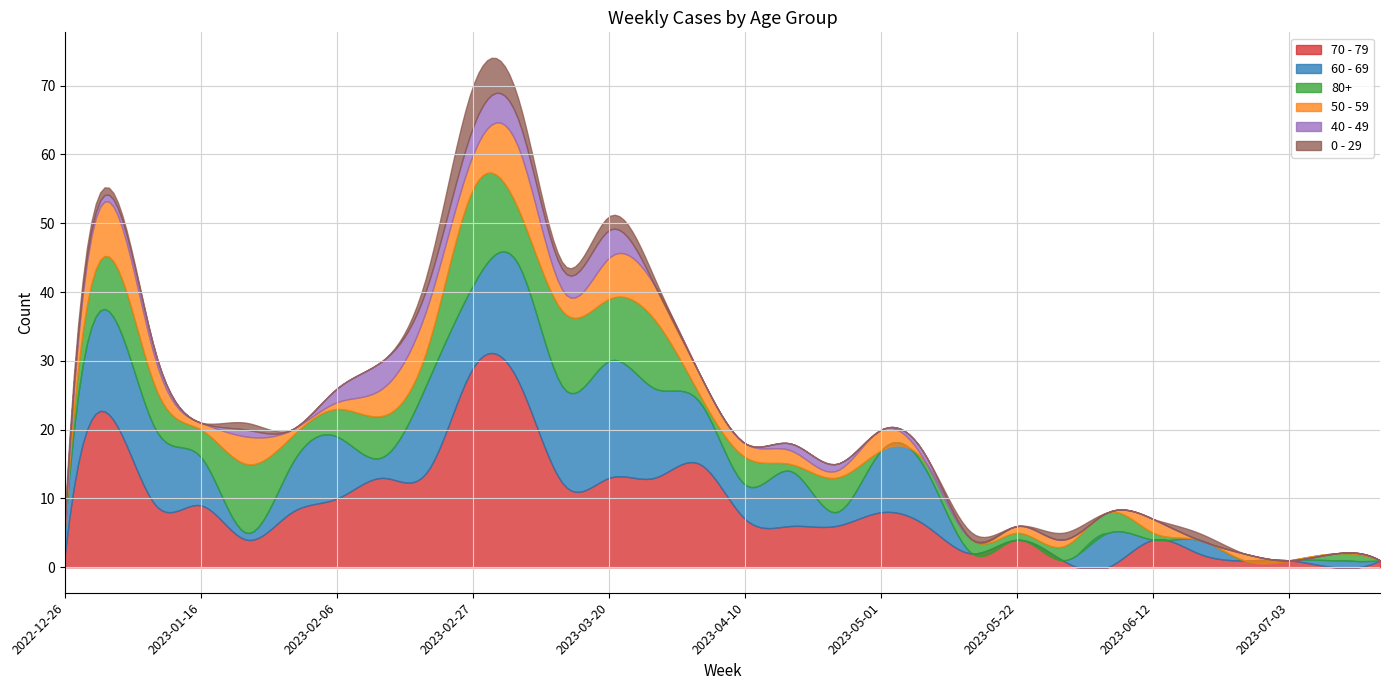

What is the label of the 19th point from the right?

2023-03-13